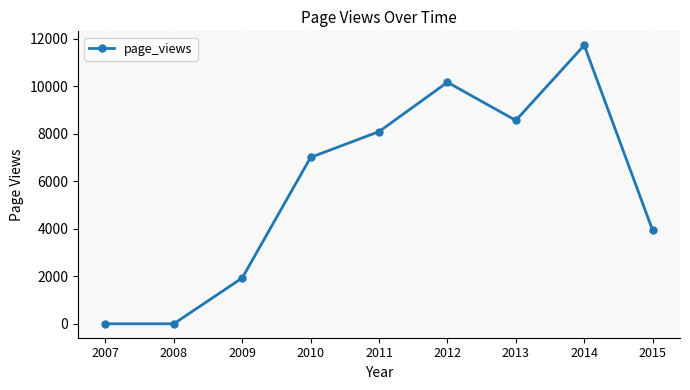

Reading left to right, what are all the values shown in this chart?

2007=0	2008=0	2009=1927	2010=7000	2011=8084	2012=10160	2013=8554	2014=11716	2015=3929